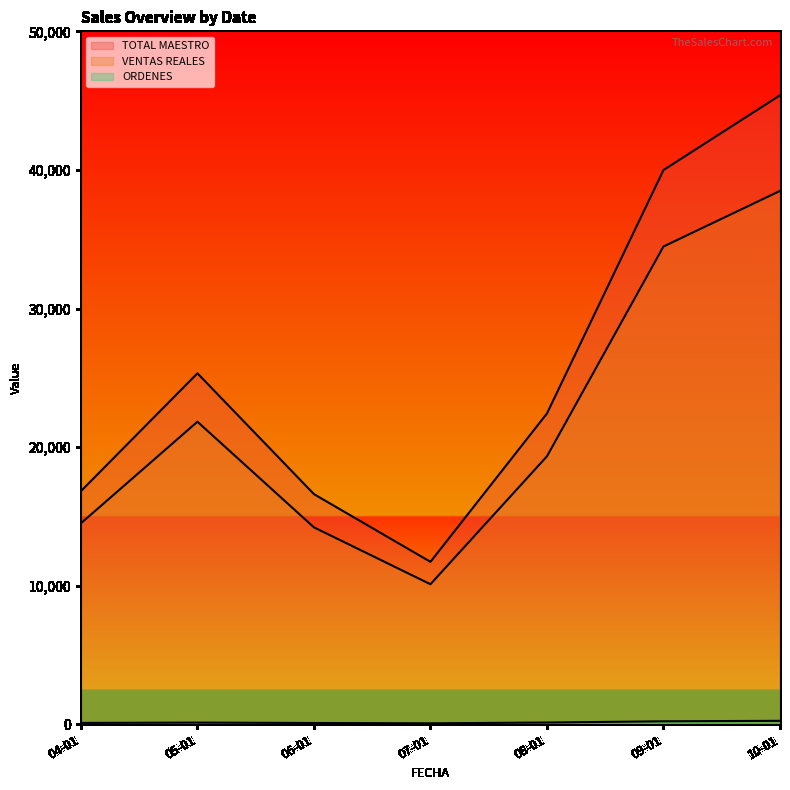

True or false: ORDENES and VENTAS REALES intersect in this chart.

False